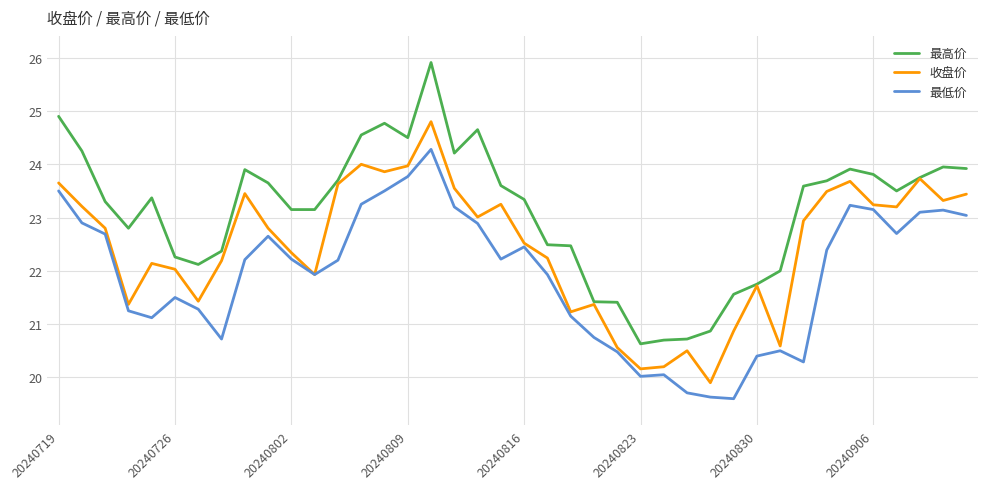

True or false: 最高价 and 最低价 cross at least once.

False